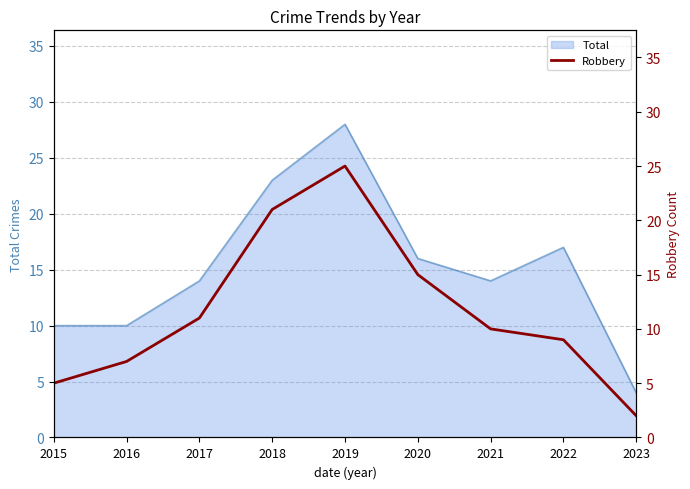

Does the chart display data point markers on the line(s)?

No